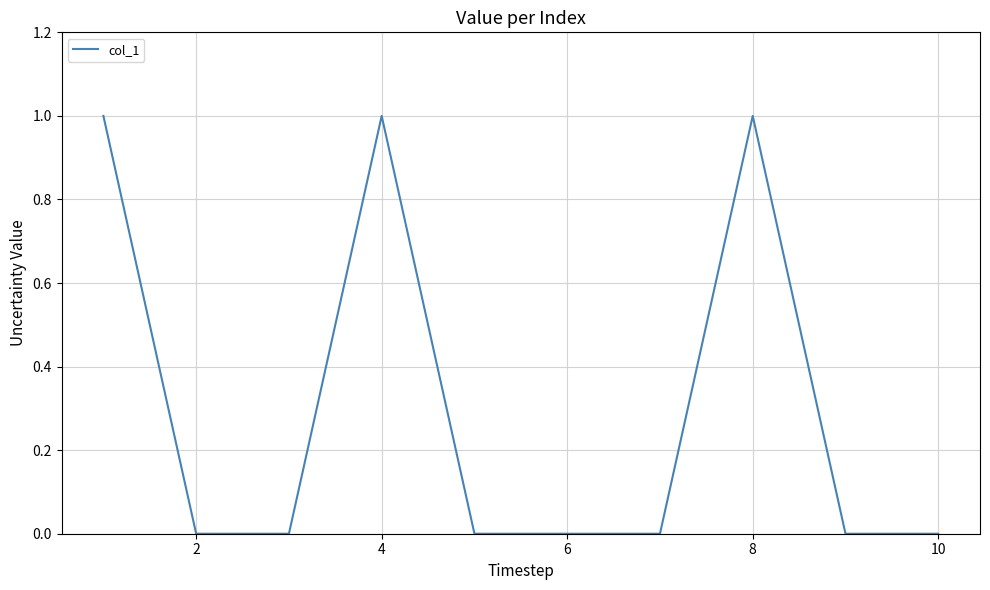

Reading left to right, list all the values displayed in this chart.

1	0	0	1	0	0	0	1	0	0